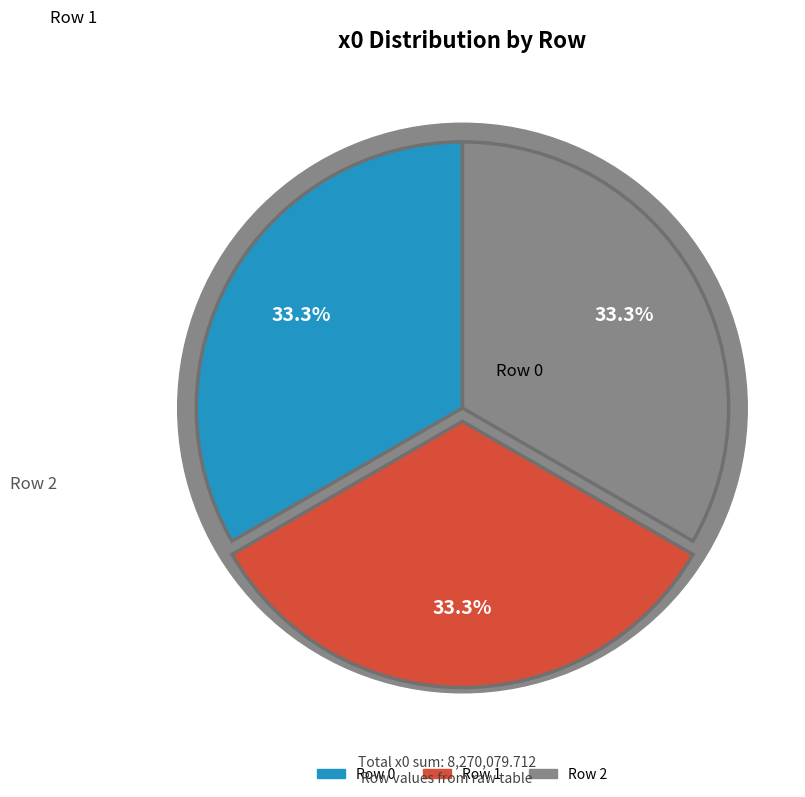

Approximately how many times larger is the value at 0 compared to 2?

1.0